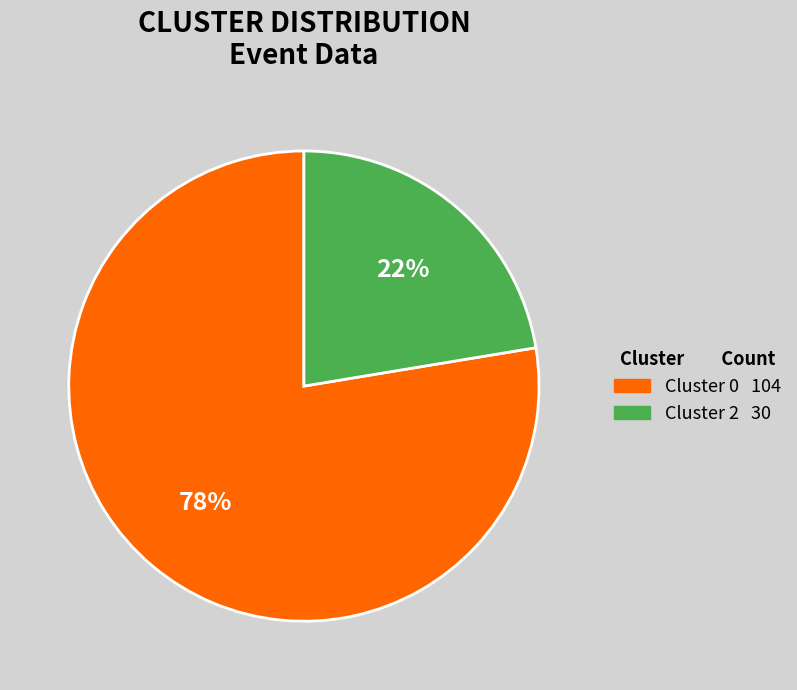

To the nearest percent, what is the average slice percentage?

50%